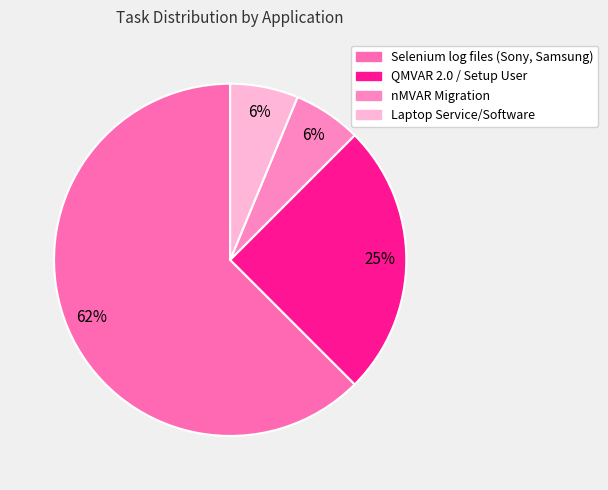

What is the smallest slice in the pie chart?

nMVAR Migration